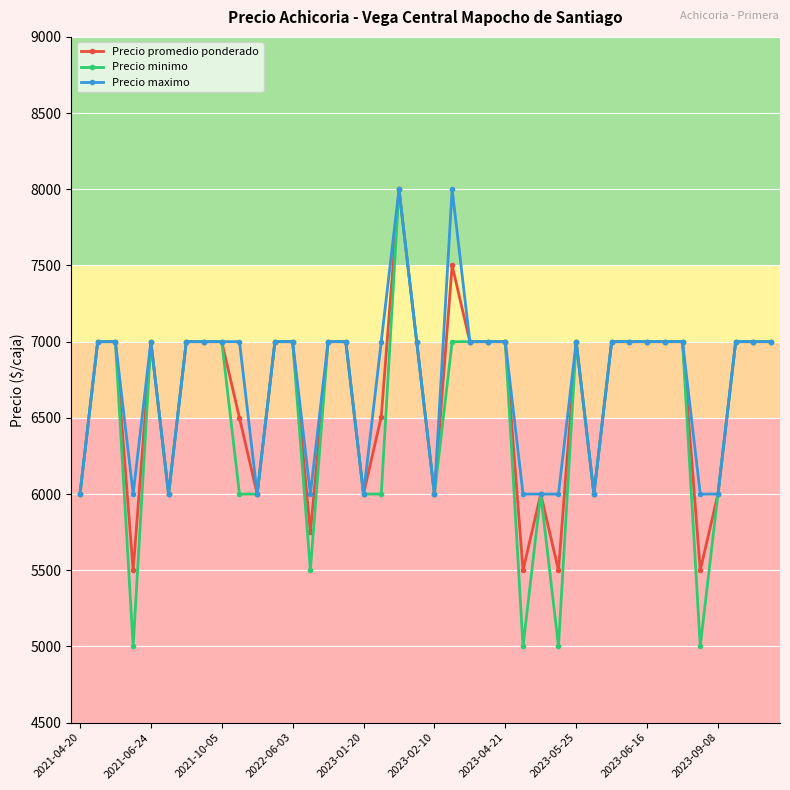

Rank the series by their average value, from highest to lowest.

Precio maximo, Precio promedio ponderado, Precio minimo